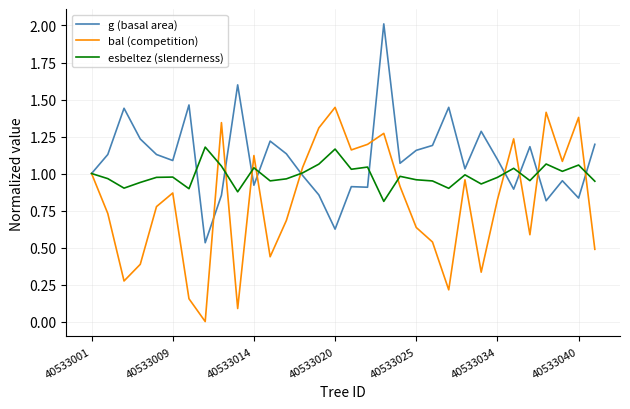

Rank the series by their average value, from lowest to highest.

bal (competition), esbeltez (slenderness), g (basal area)